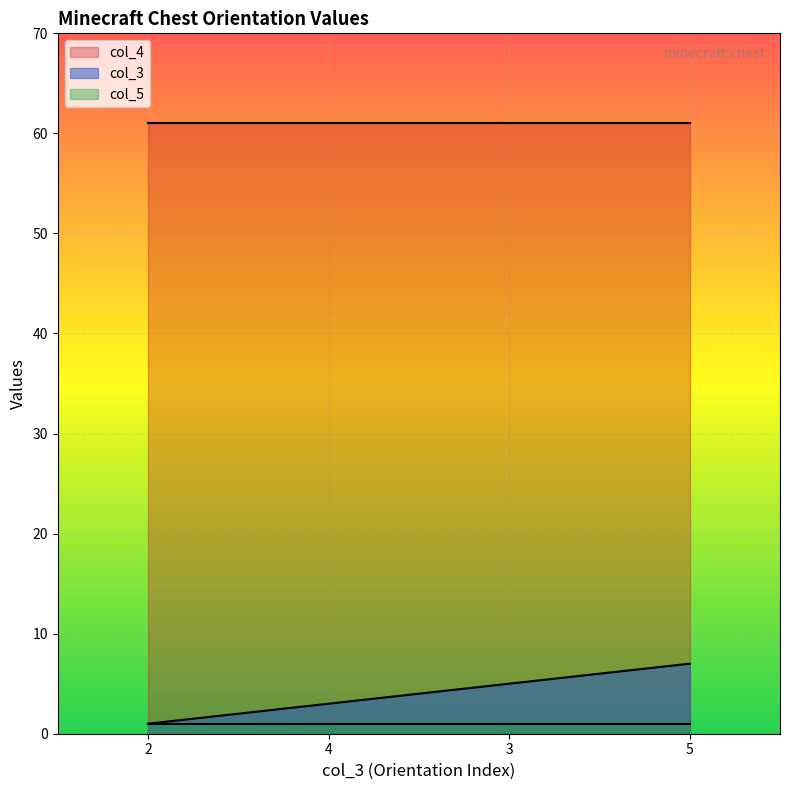

True or false: col_4 and col_5 intersect in this chart.

False